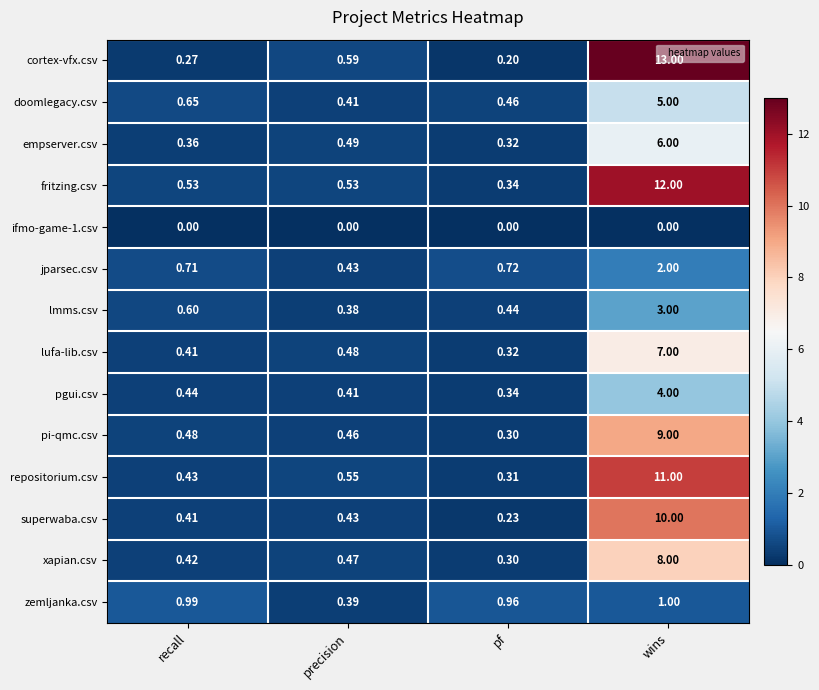

What is the greatest value displayed?

13.0